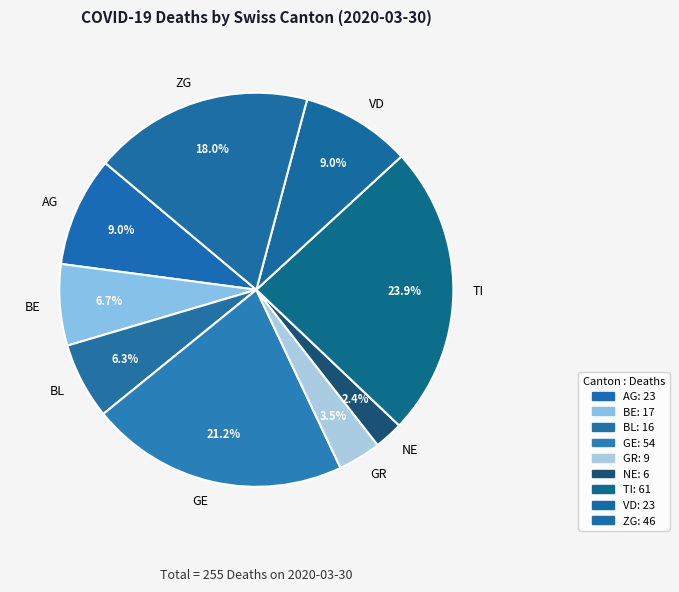

How many slices are in this pie chart?

9